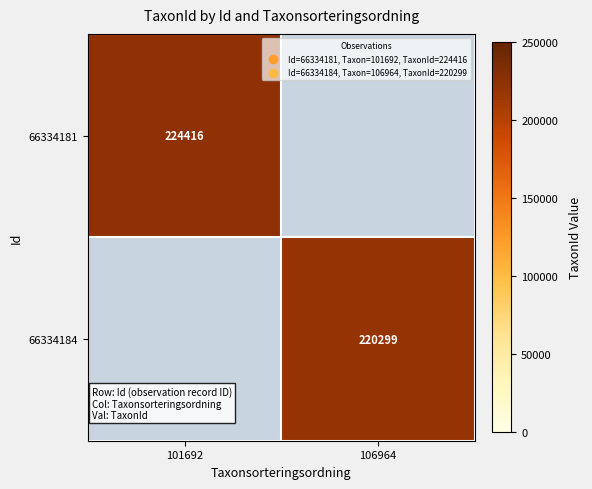

How many data points does each series have?

2